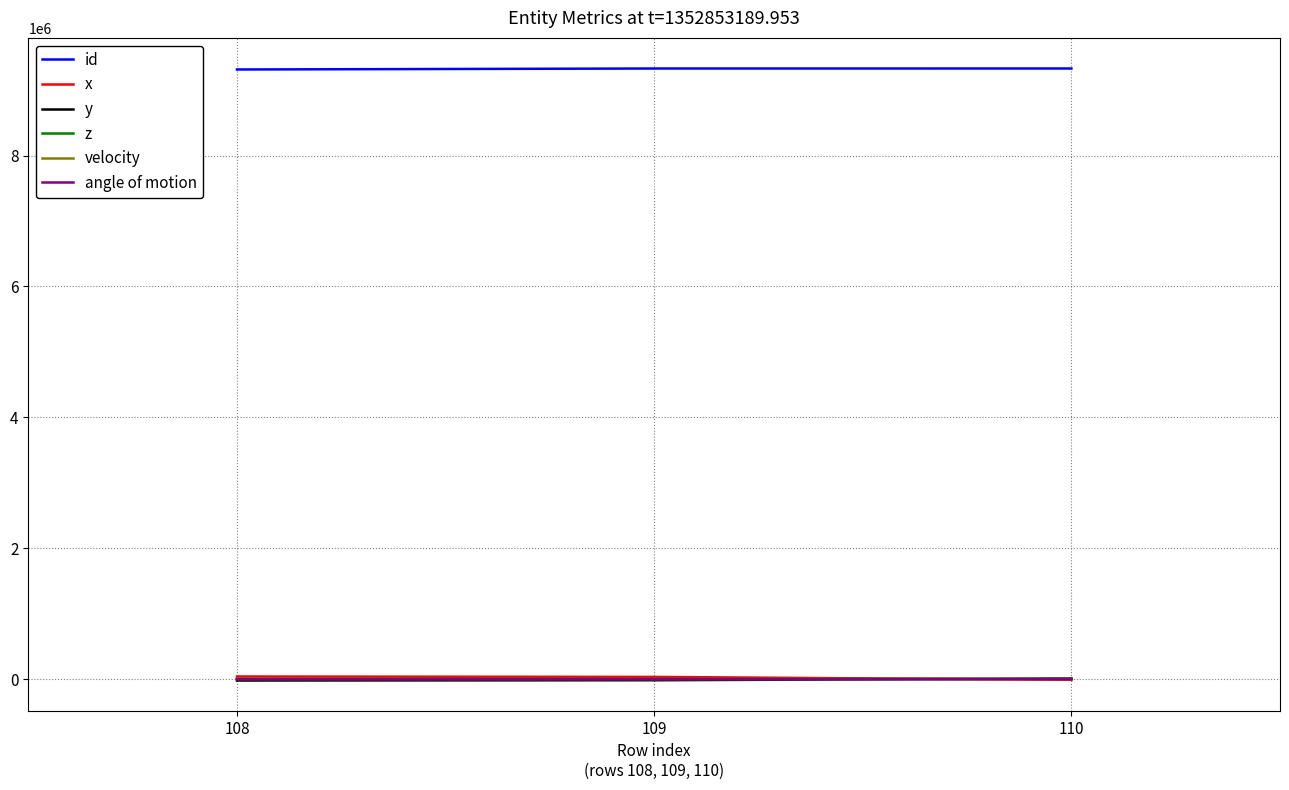

Which series has the largest total across all categories?

id